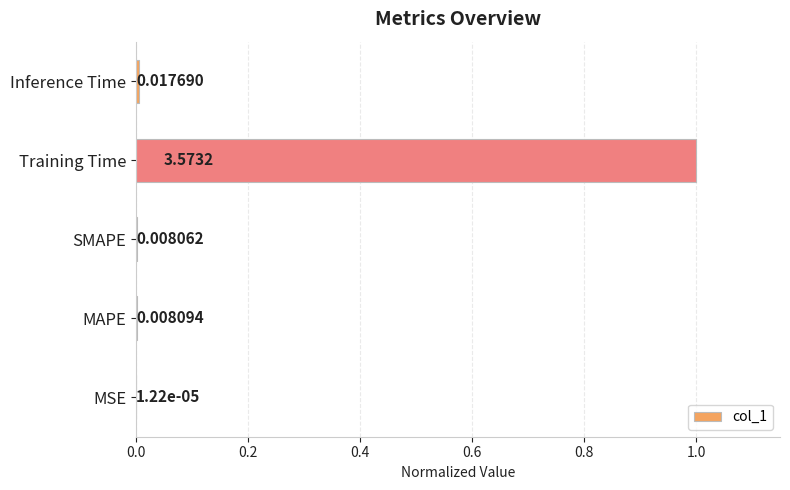

Where is the data nearest to the value 0?

MSE